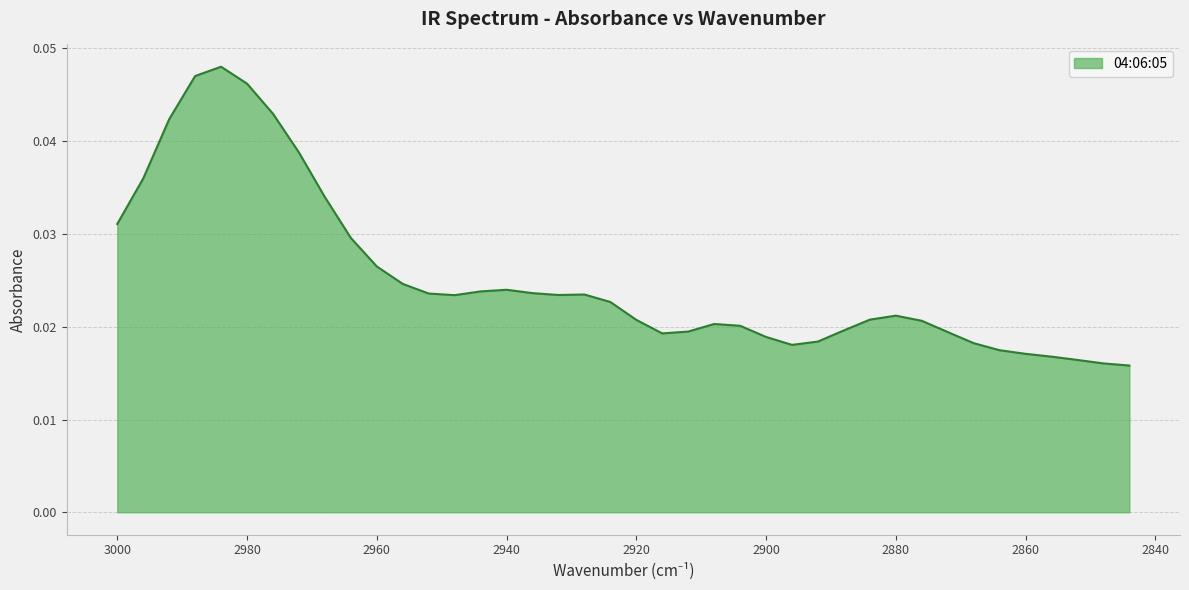

How many points are lower than both their immediate neighbors (excluding endpoints)?

4